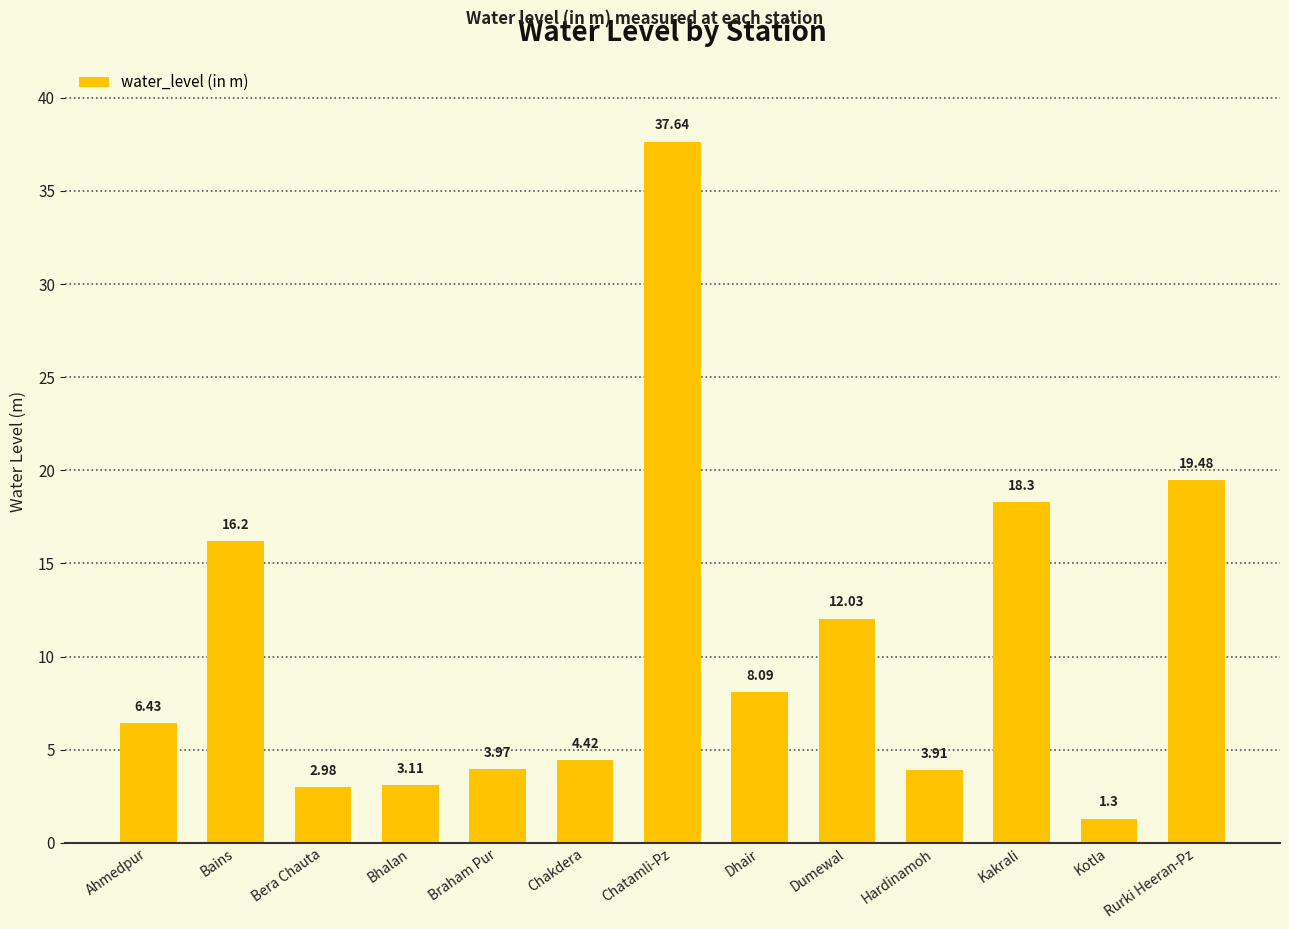

List the labels in order of value, smallest first.

Kotla, Bera Chauta, Bhalan, Hardinamoh, Braham Pur, Chakdera, Ahmedpur, Dhair, Dumewal, Bains, Kakrali, Rurki Heeran-Pz, Chatamli-Pz